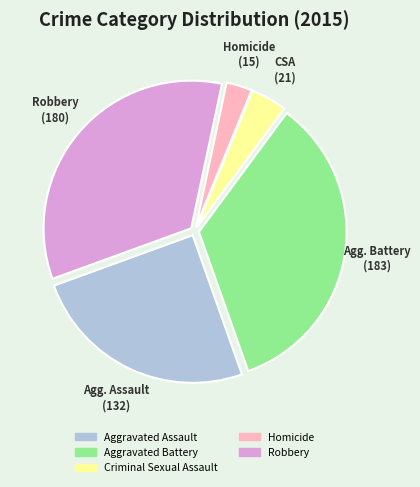

True or false: Aggravated Battery accounts for 34% of the total.

True